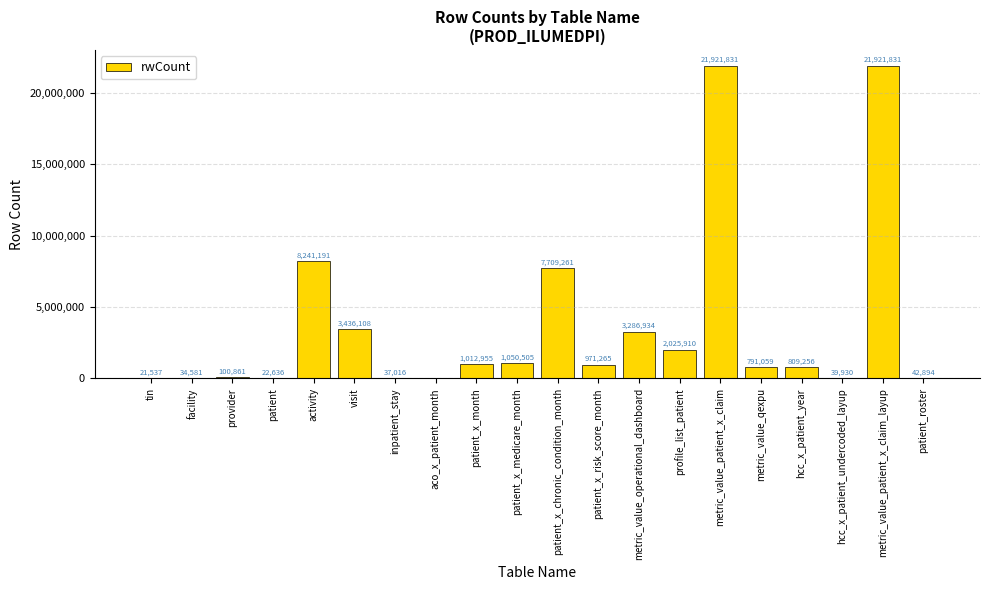

Is it true that the value at patient_x_risk_score_month is 262251?

False